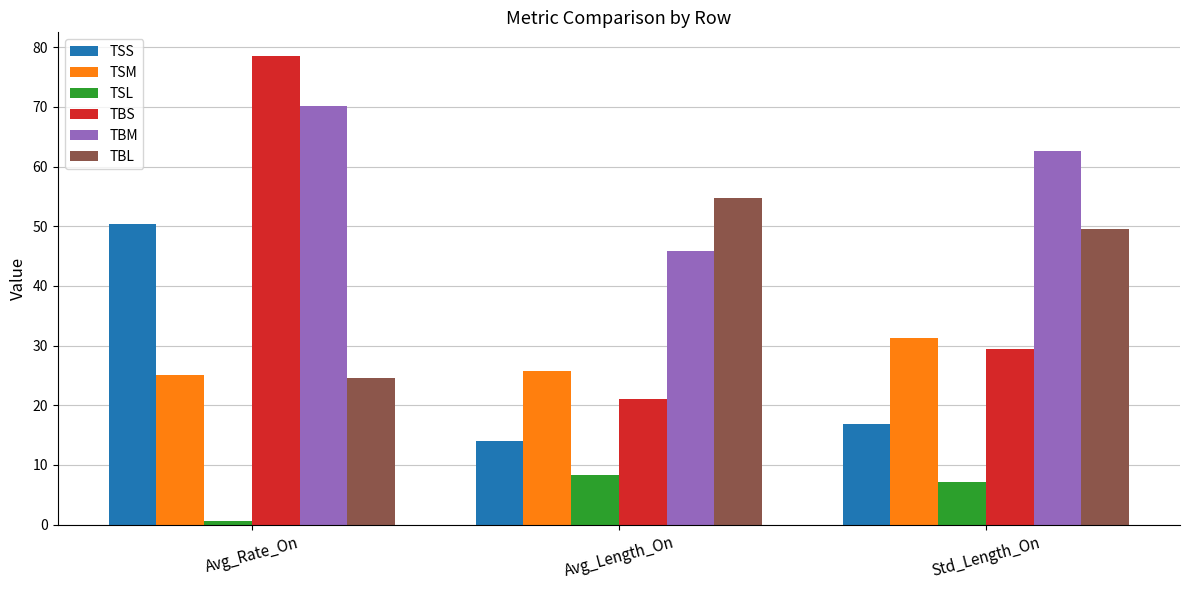

How many data points does each series have?

3